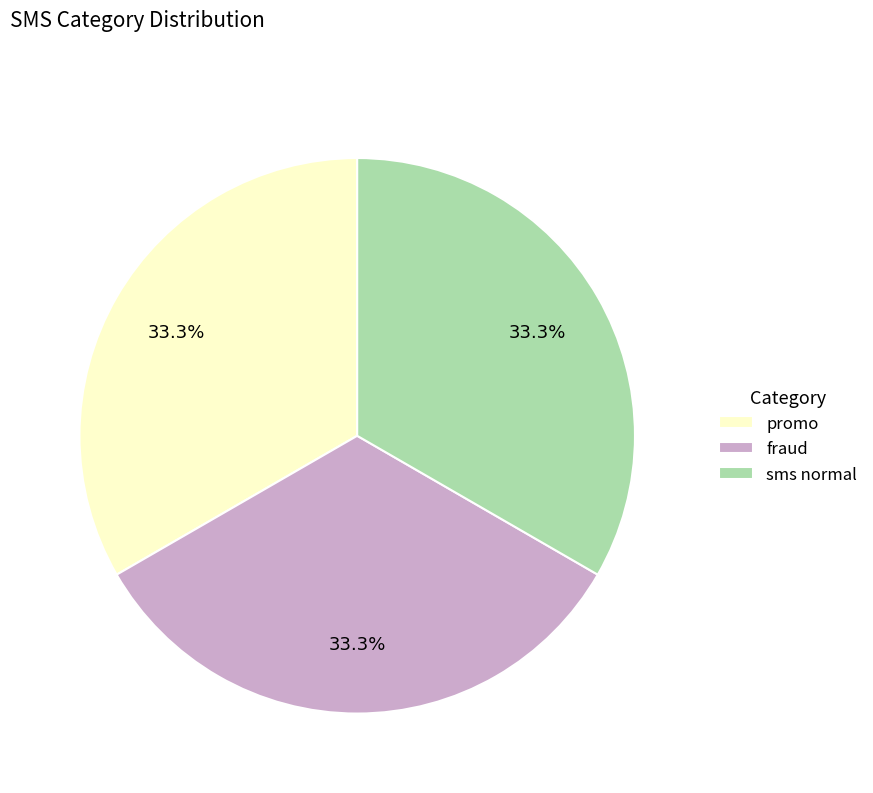

To the nearest percent, what portion does promo represent?

33%